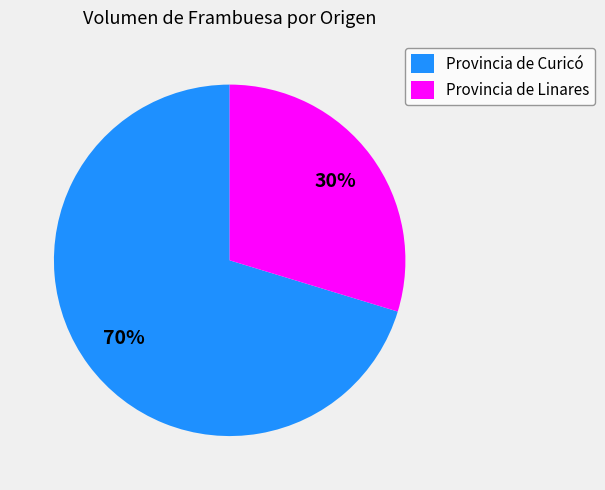

How many slices are in this pie chart?

2